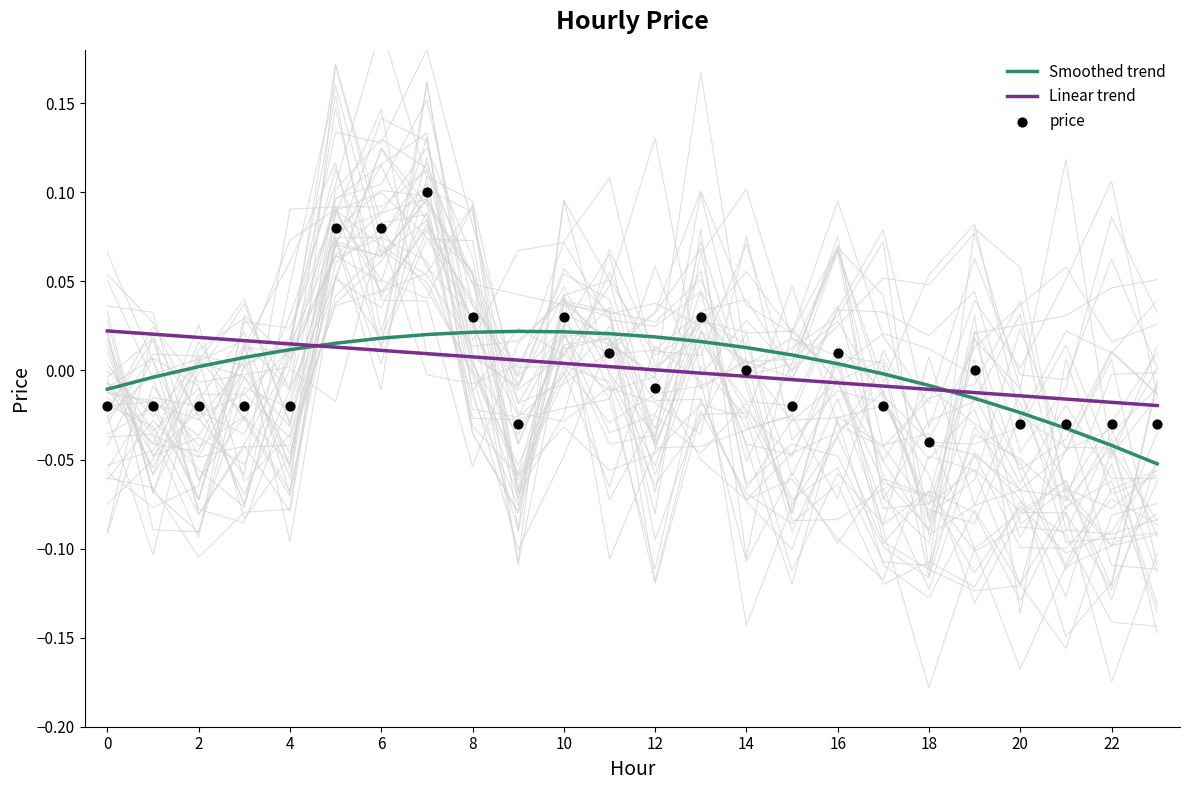

Which series has the largest total across all categories?

Smoothed trend